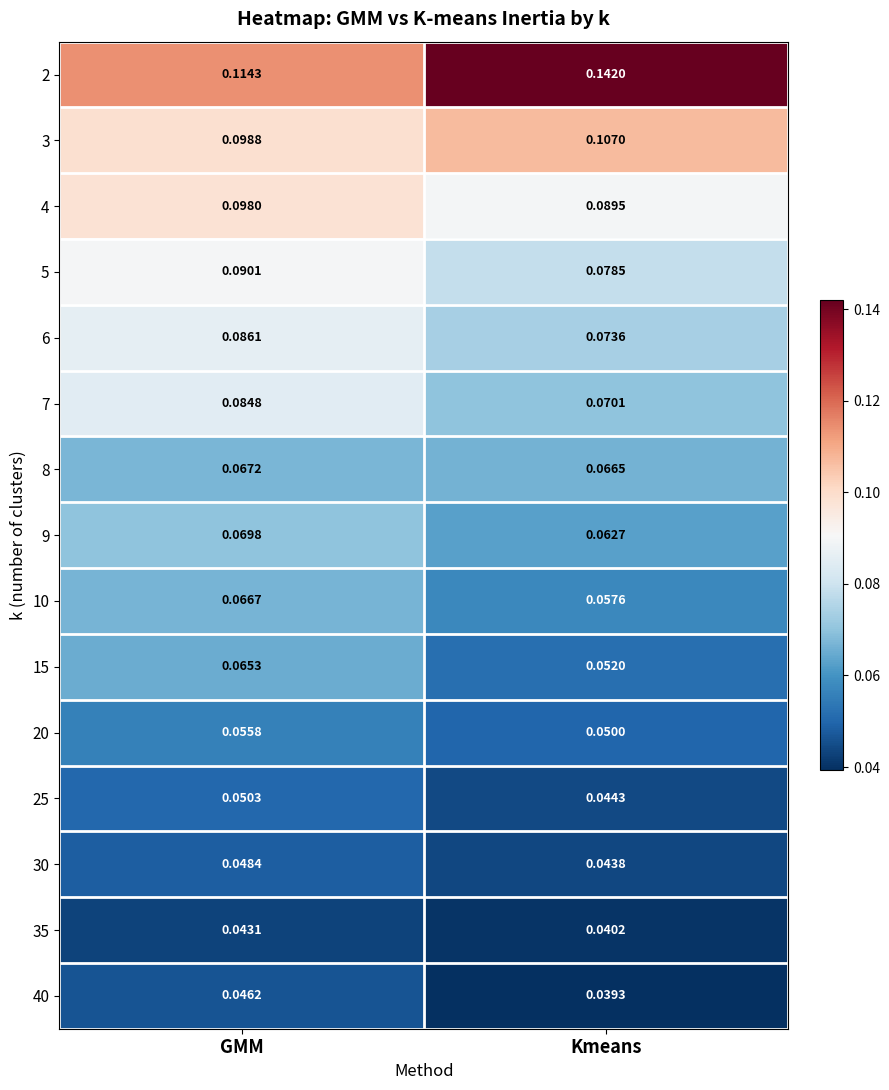

Which series has the largest total across all categories?

2